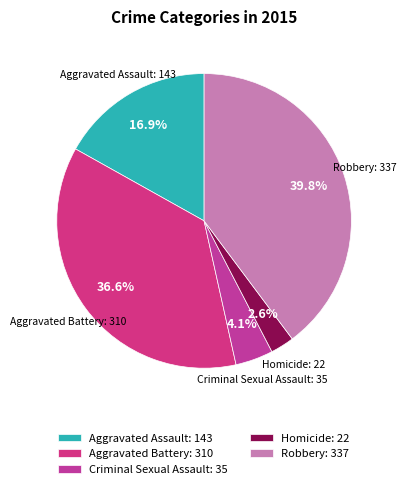

What percentage is the Homicide slice, to the nearest percent?

3%